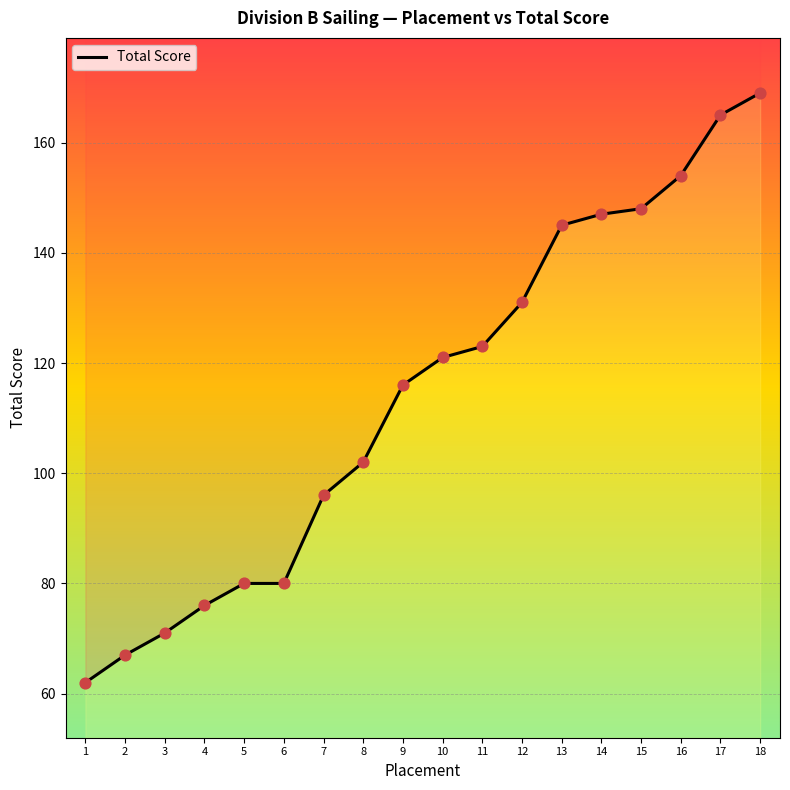

Which has a higher value, 17 or 15?

17